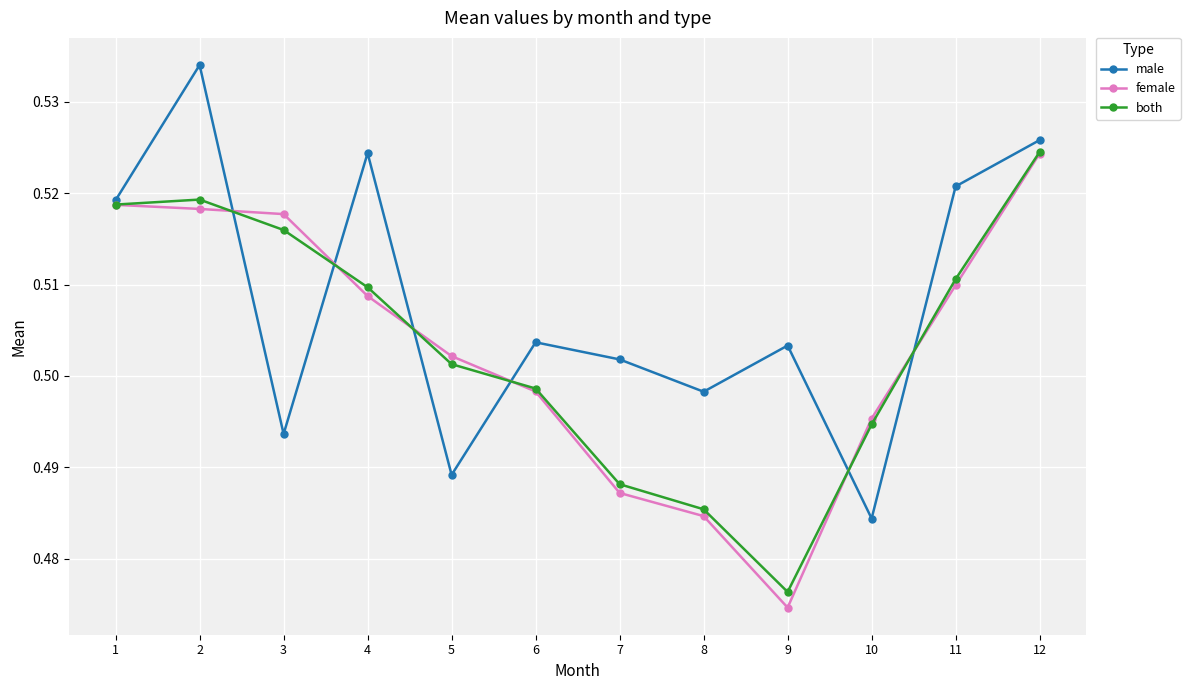

Is it true that female equals 0.7 at 4?

False